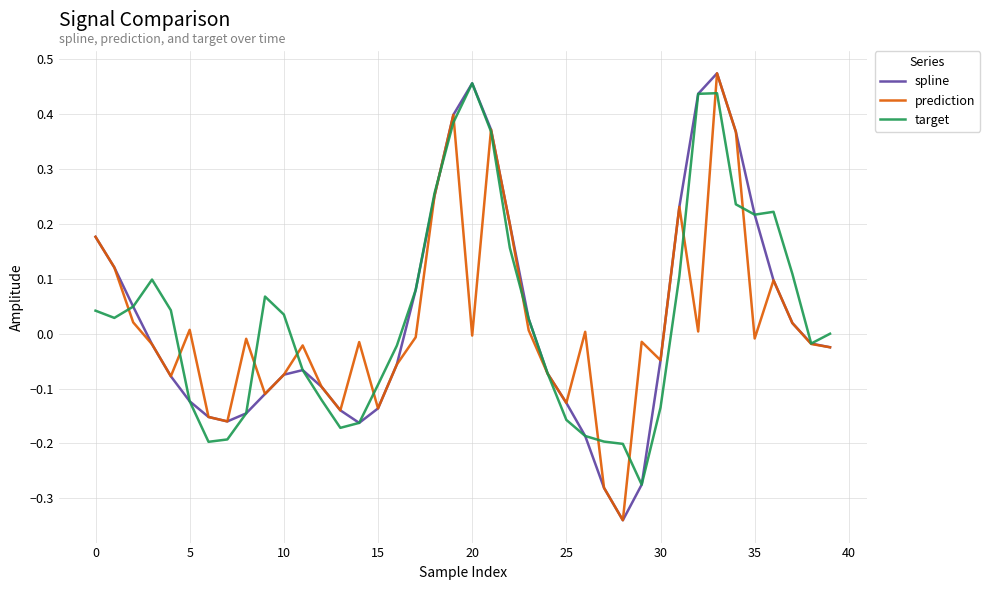

True or false: spline has more than 1 interior local peaks.

True